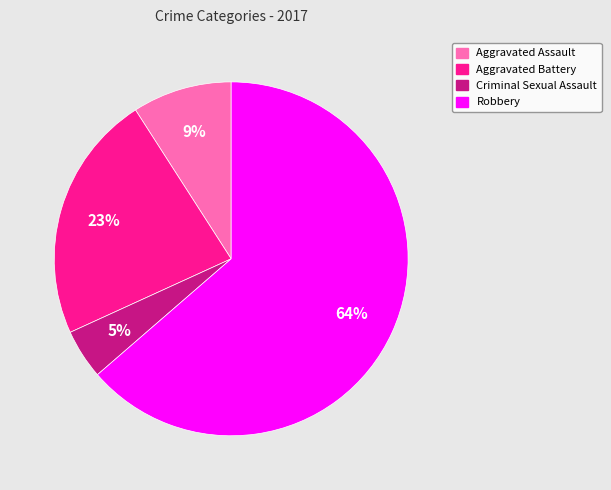

Do Criminal Sexual Assault and Robbery together represent more than half of the pie?

Yes